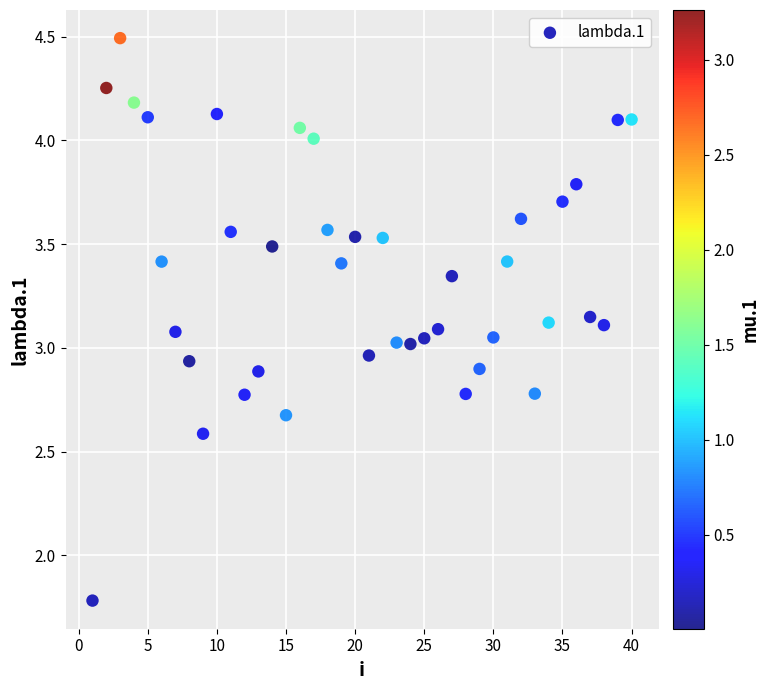

What is the range of X values (max minus min)?

39.0